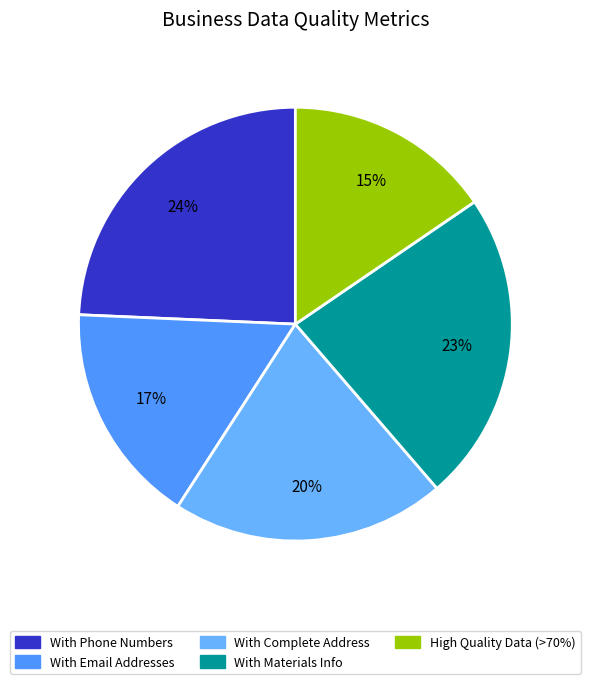

Is With Materials Info the majority of the pie?

No